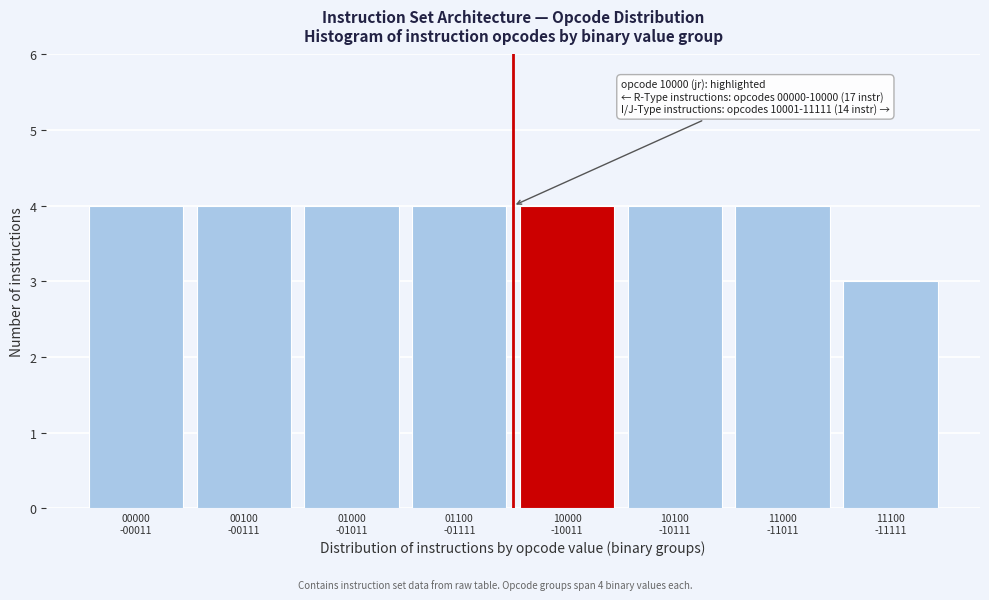

Reading right to left, list all the values displayed in this chart.

3	4	4	4	4	4	4	4